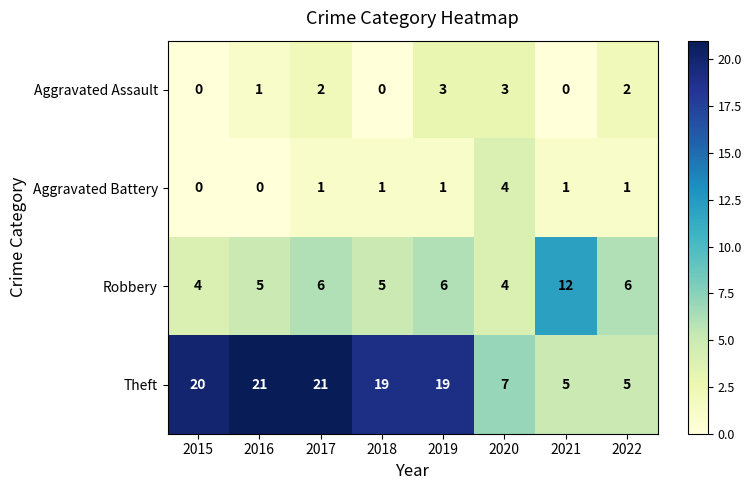

Which series has the largest range (max minus min)?

Theft